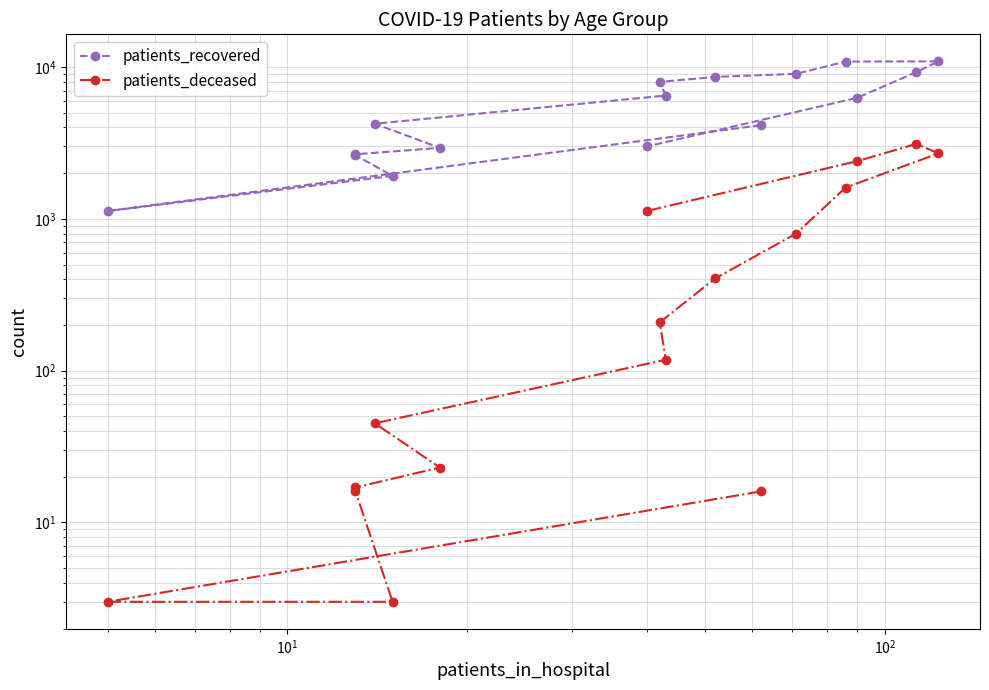

What is the difference between the maximum and minimum values in the patients_recovered series?

9780